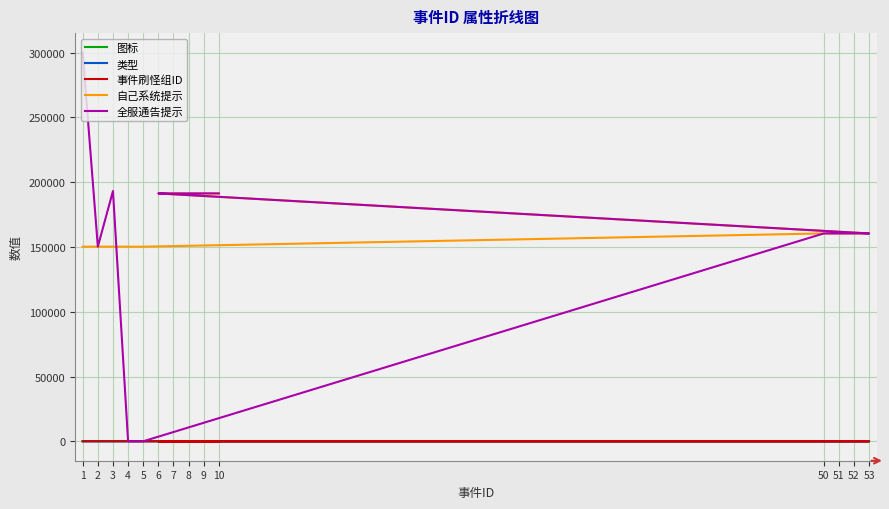

What is the sum of all 全服通告提示 values?

2241484